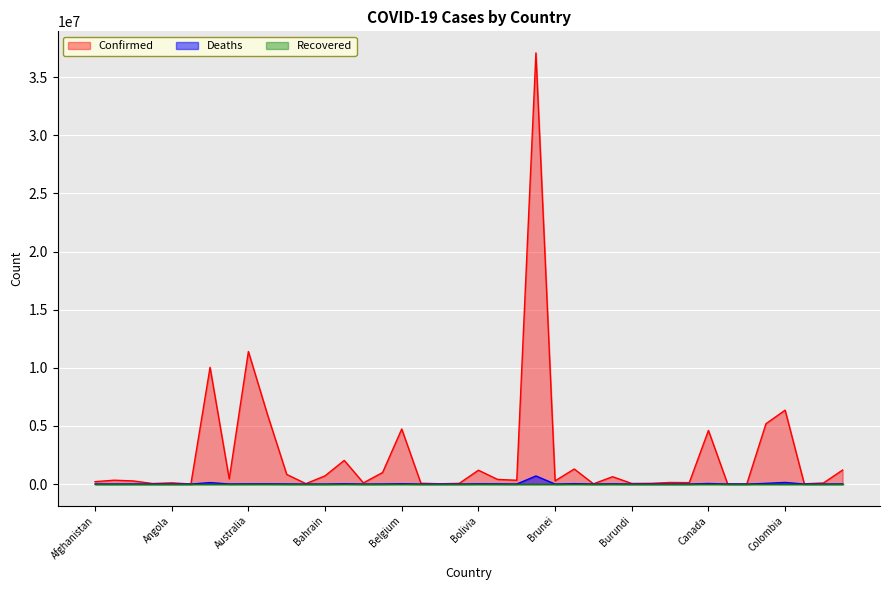

What value does the Deaths series have at Barbados, to the nearest 10?

580